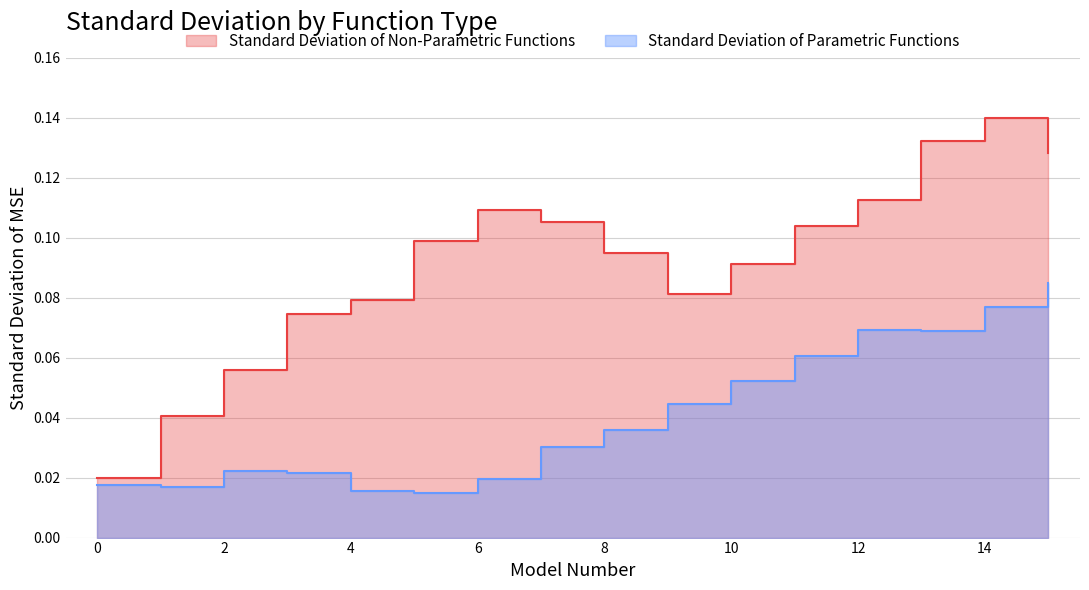

Which series changed the most between 3 and 7?

Standard Deviation of Non-Parametric Functions